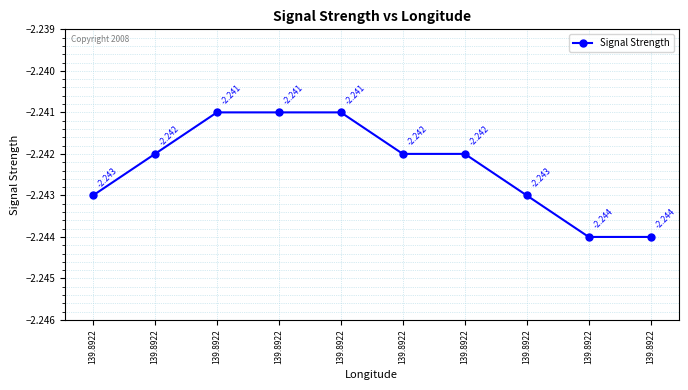

What is the value of the 2nd point from the left?

-2.2